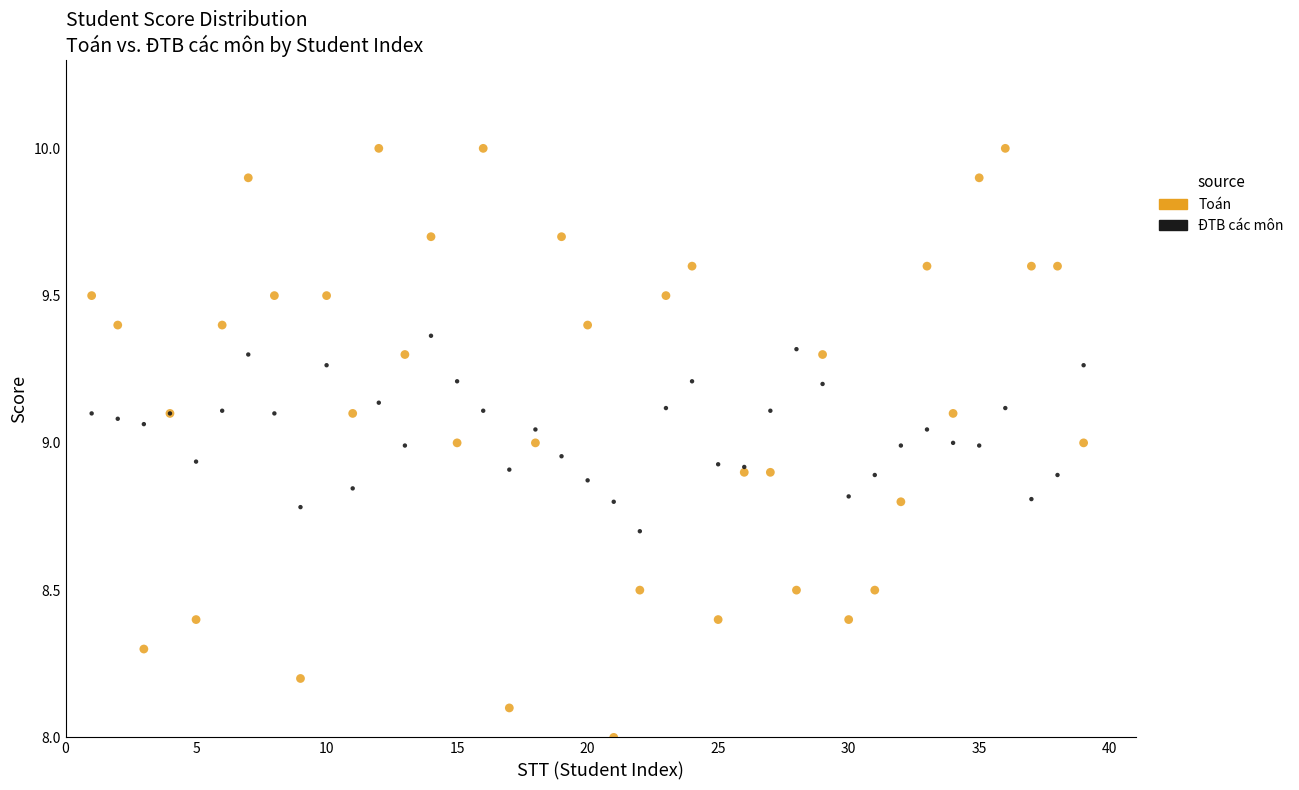

Which series has the widest spread of Y values?

Toán